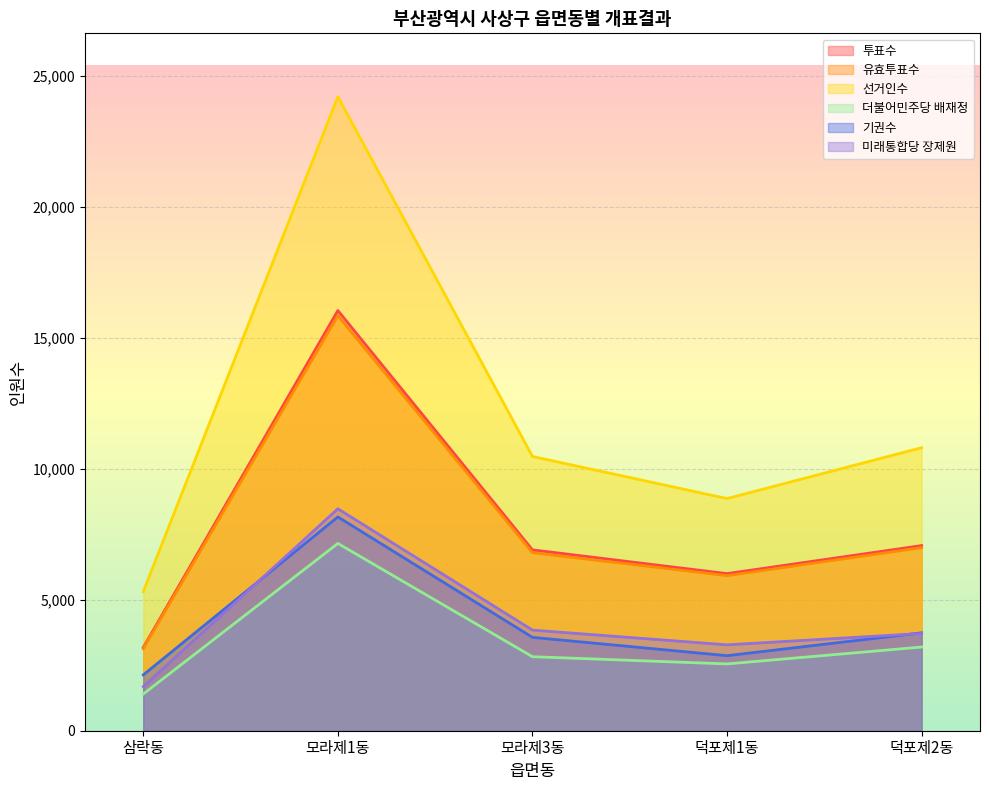

The 더불어민주당 배재정 series shows 3195 at 덕포제2동. True or false?

True